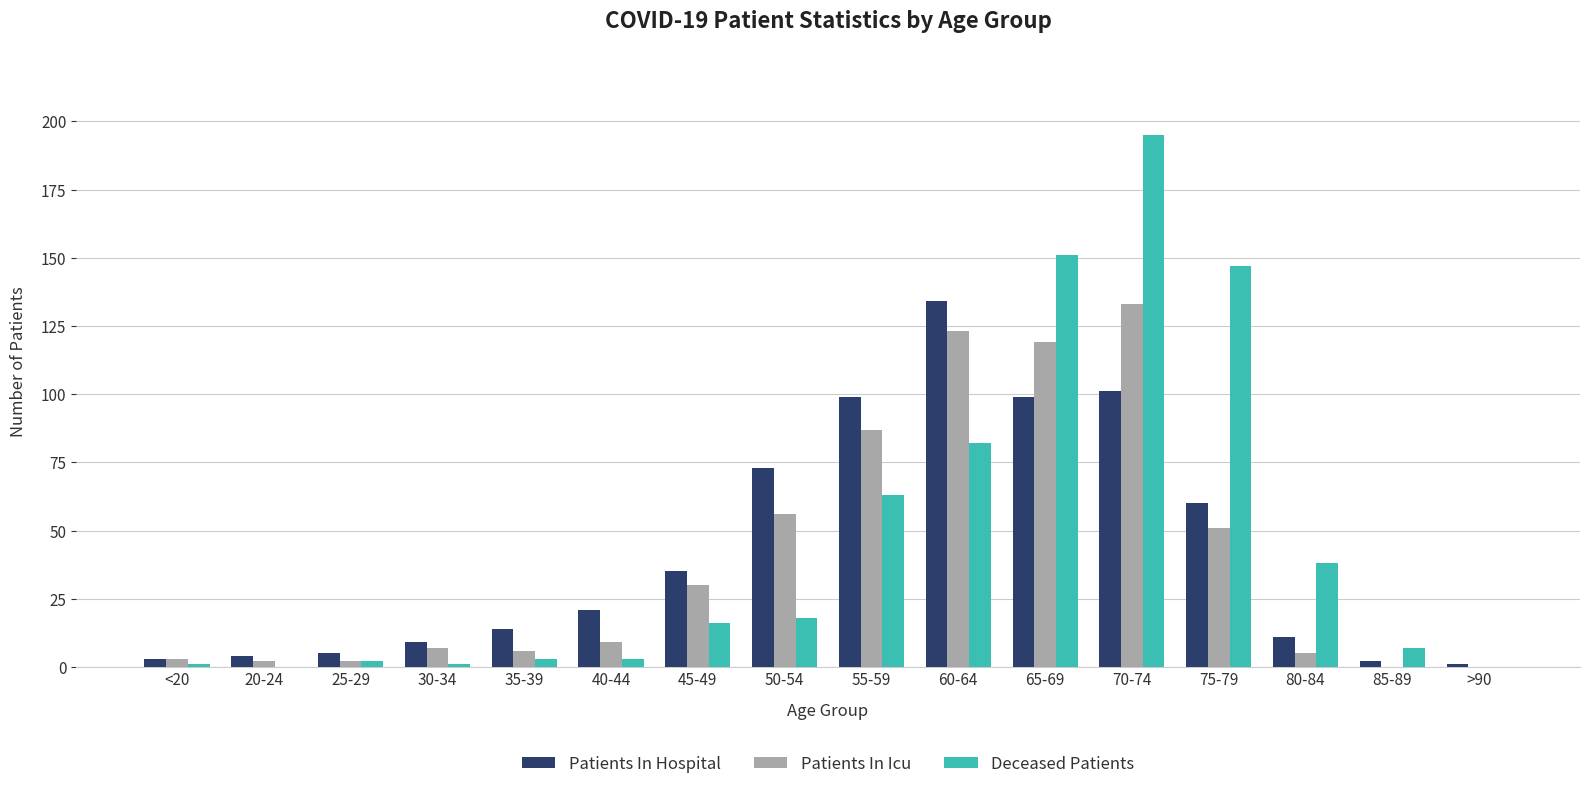

Is the value of Deceased Patients at 30-34 greater than the value of Patients In Hospital at 45-49?

No